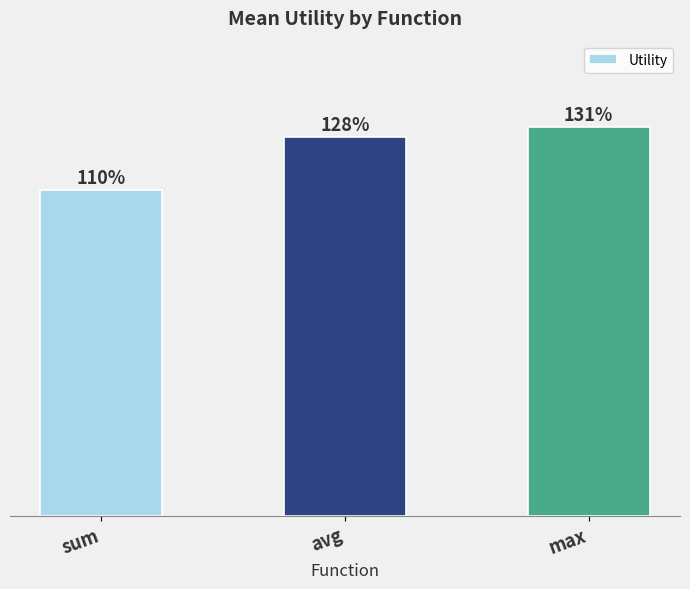

Reading left to right, extract all data points from this chart.

sum=1.1	avg=1.3	max=1.3